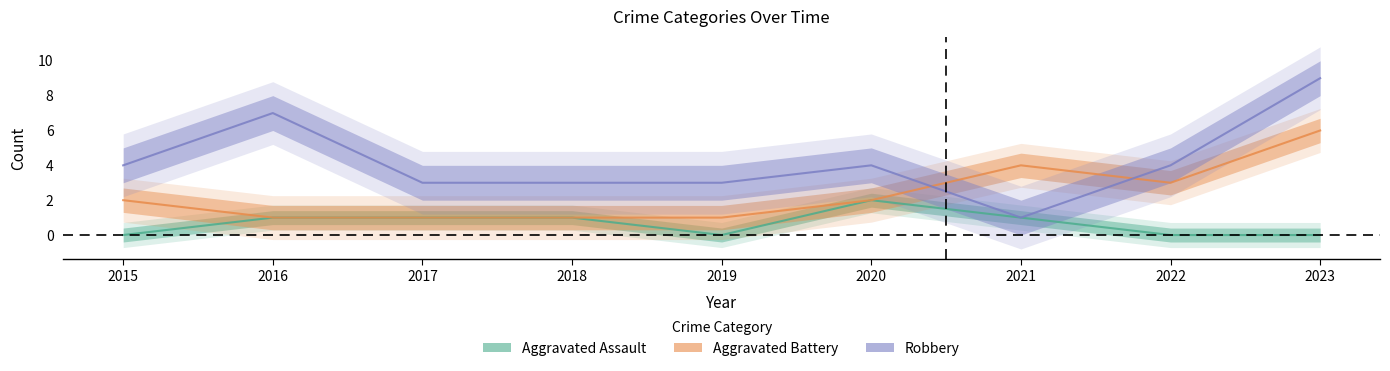

Is it true that Aggravated Assault equals 2 at 2020?

True